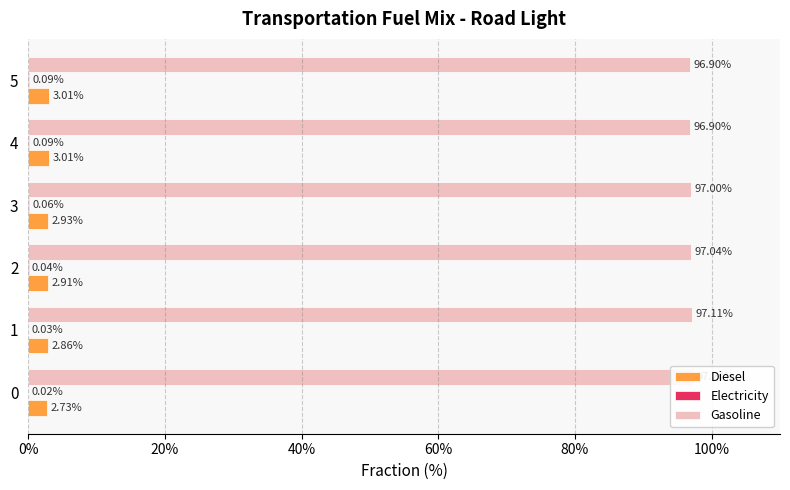

At how many categories does at least one series exceed 6?

6